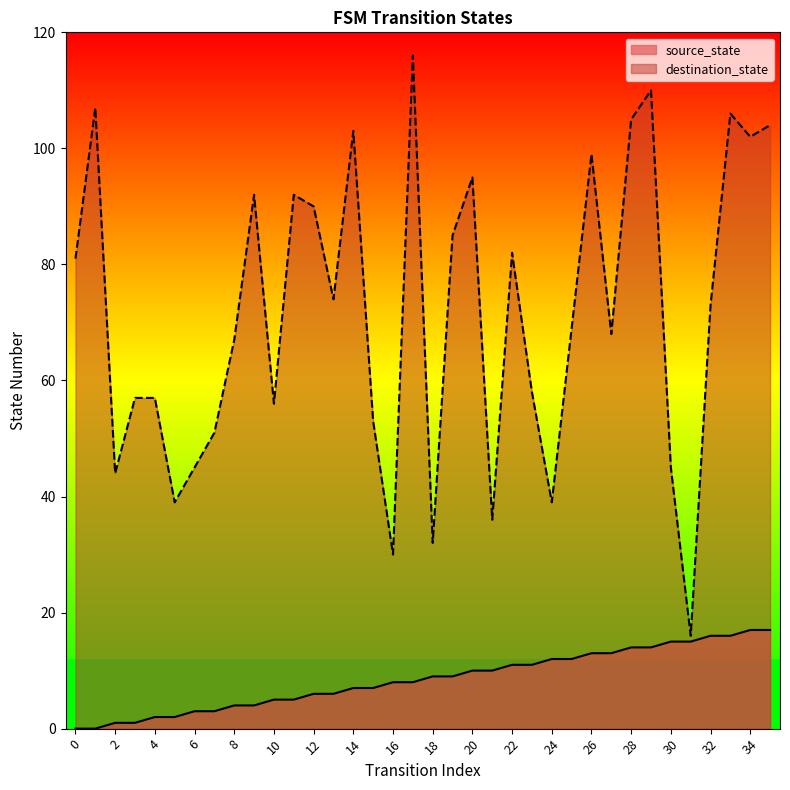

How many series are shown in this chart?

2